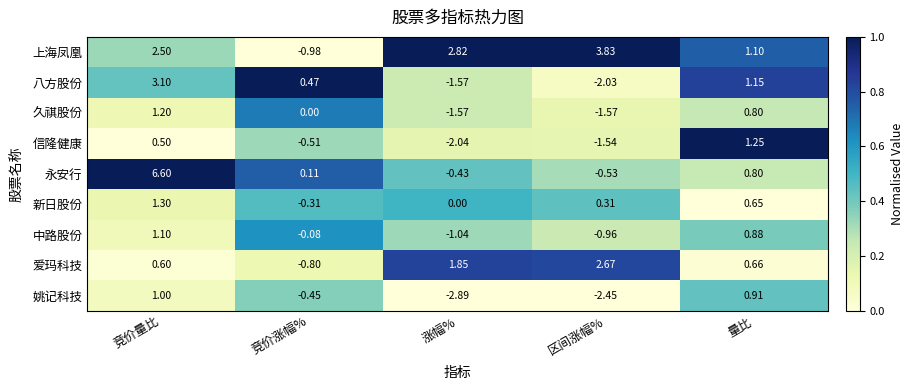

Which series has the largest total across all categories?

上海凤凰